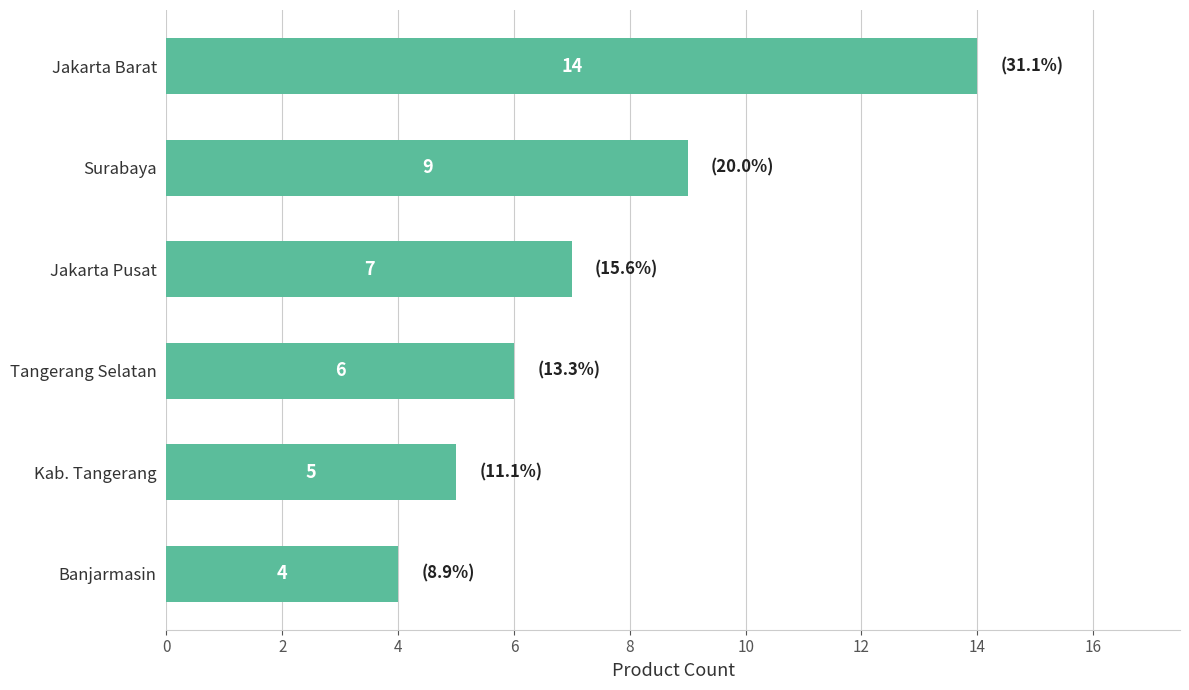

Rank the categories by value from highest to lowest.

Jakarta Barat, Surabaya, Jakarta Pusat, Tangerang Selatan, Kab. Tangerang, Banjarmasin